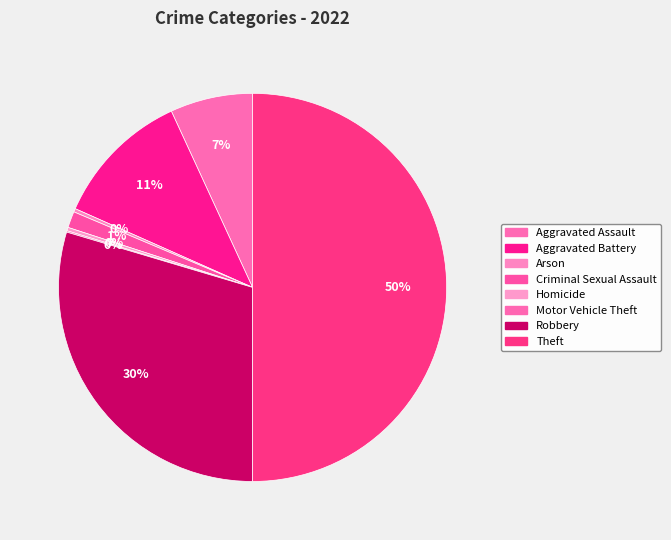

Is it true that Theft is 50% of the pie?

True